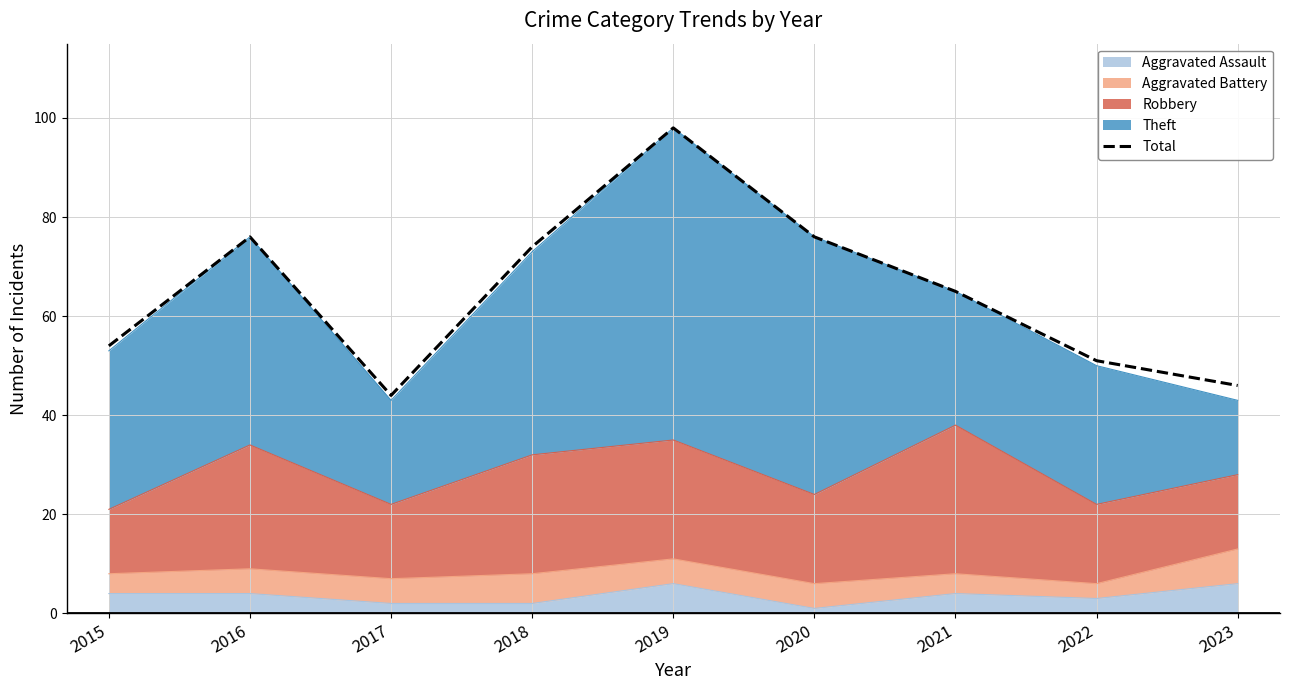

What is the sum of all values?

584